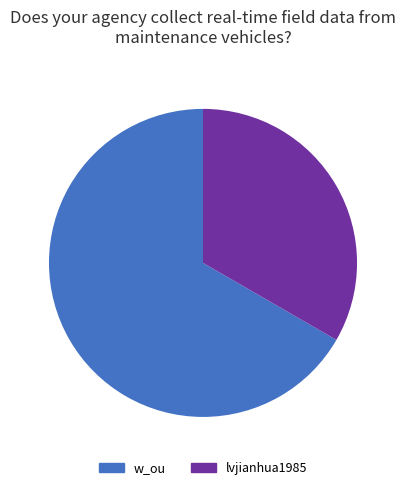

Rank the categories by value from lowest to highest.

lvjianhua1985, w_ou